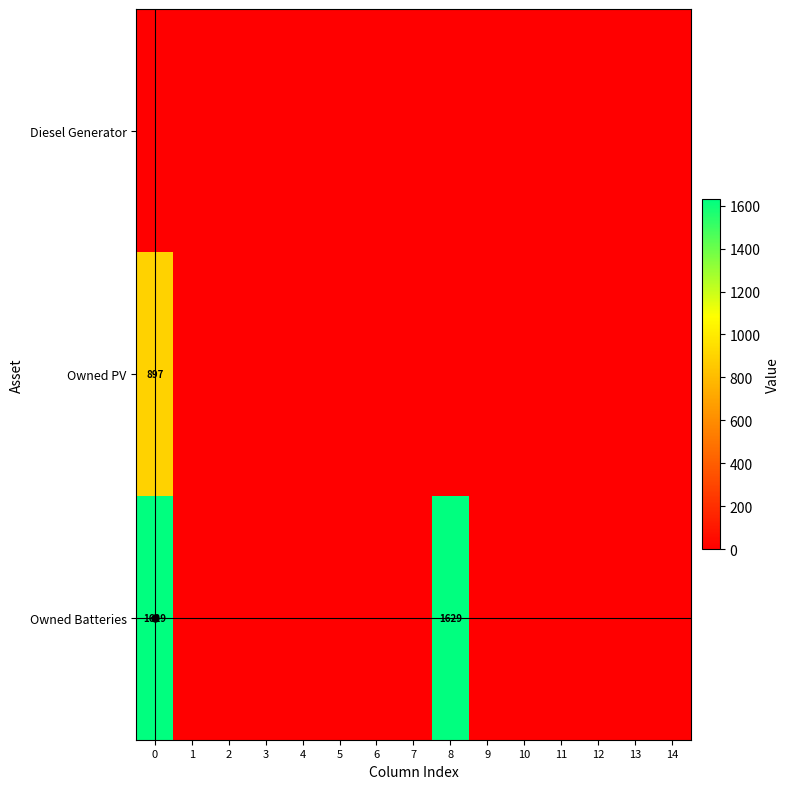

True or false: row_1 has a value of 897 at 0.

True